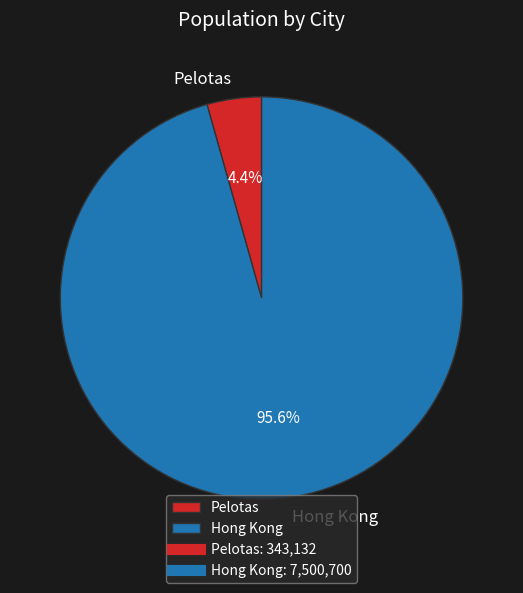

Does any single category account for the majority?

Yes